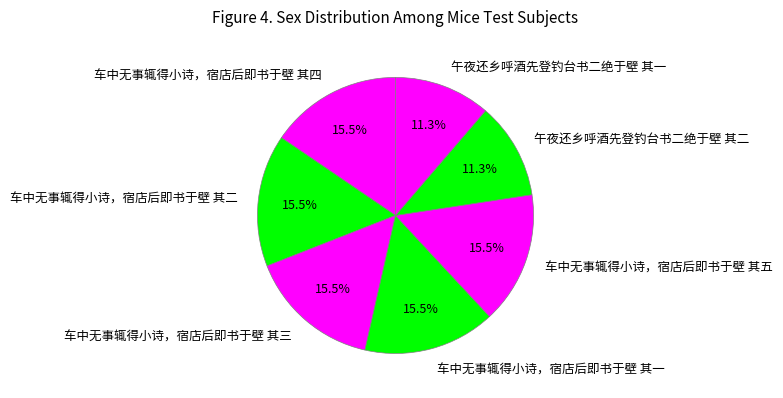

To the nearest percent, what is the difference between the largest and smallest slice percentages?

4%